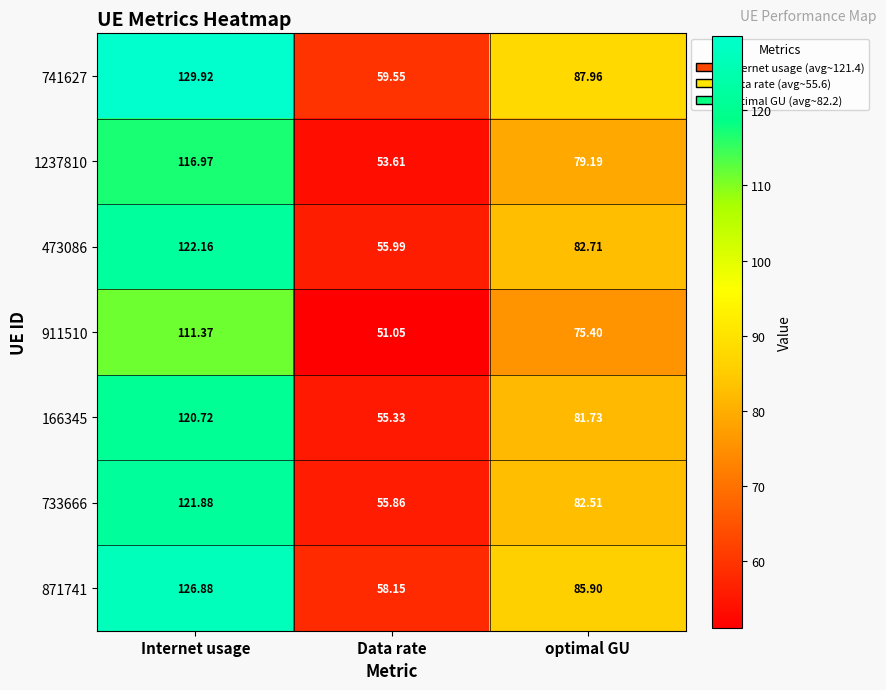

At which label does 166345 reach its minimum?

Data rate